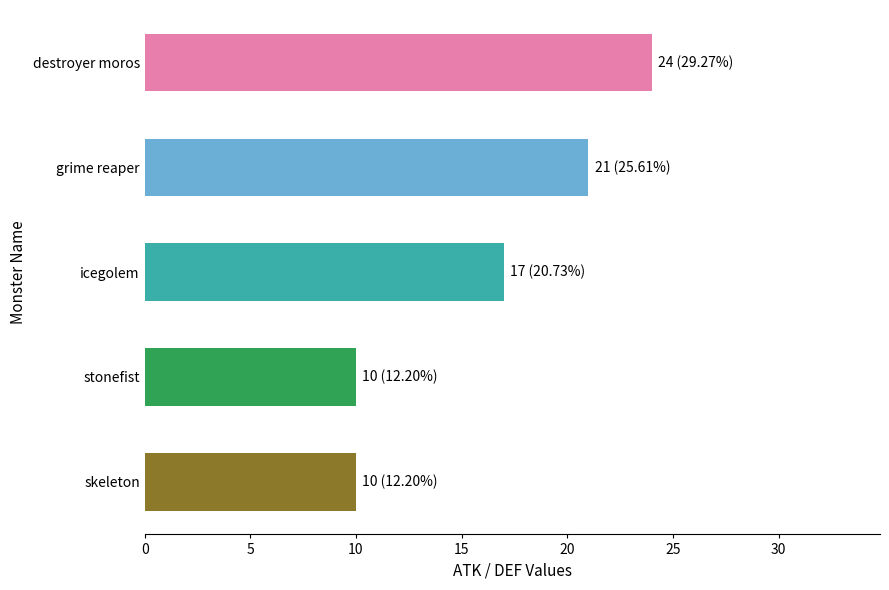

What is the label of the 2nd bar from the top?

grime reaper